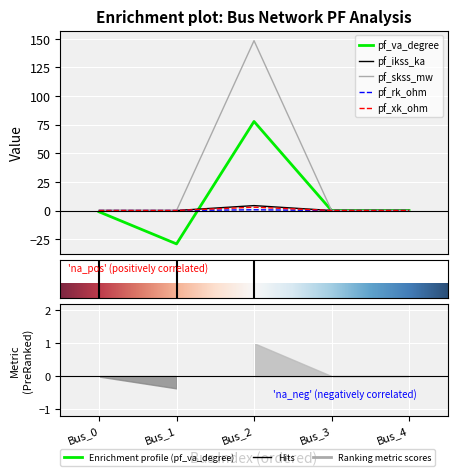

Which category has the lowest value in the pf_rk_ohm series?

Bus_0